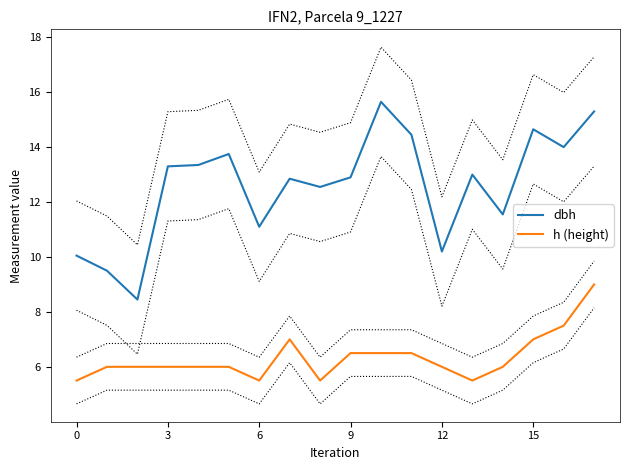

Rank the series by their average value, from lowest to highest.

h (height), dbh